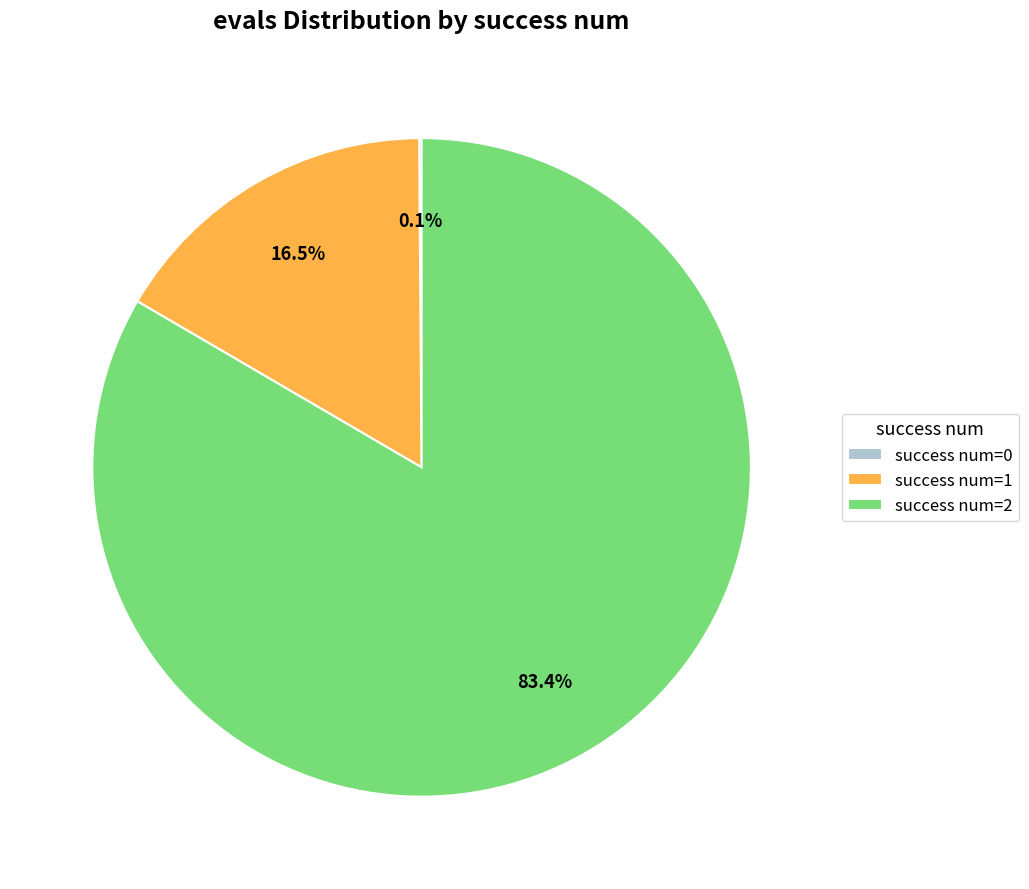

Which category has the biggest portion of the pie?

success num=2